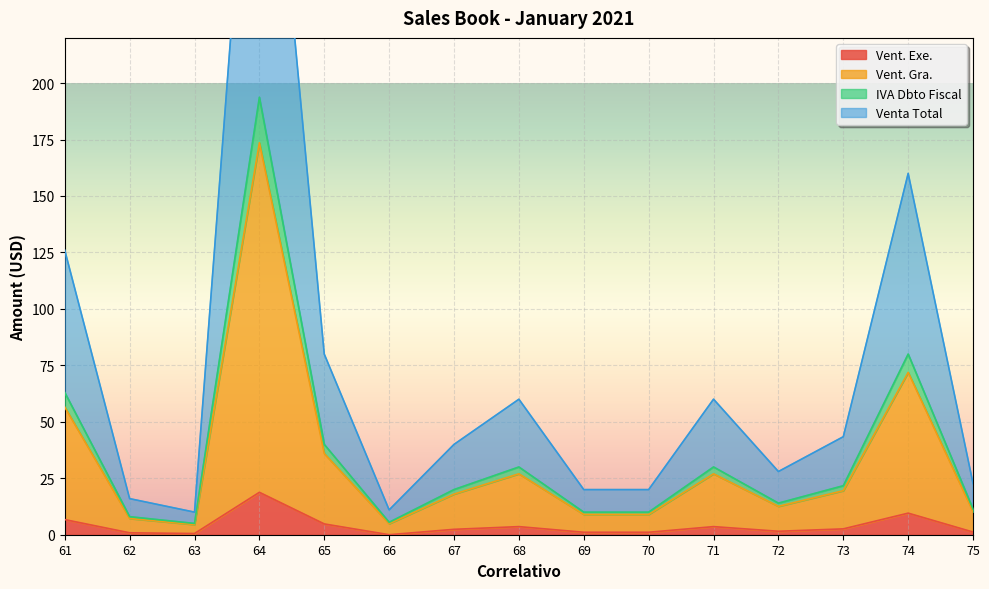

At which category is the sum across all series the highest?

64